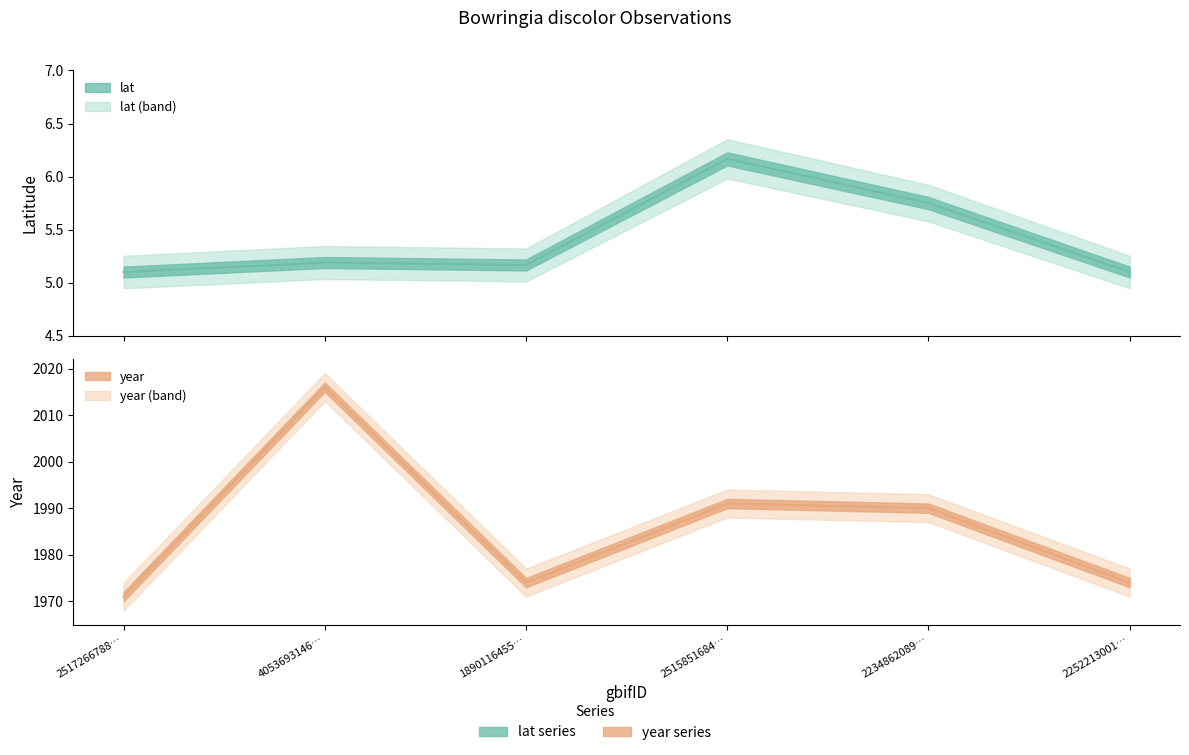

Which category has the highest value in the lat series?

2515851684…